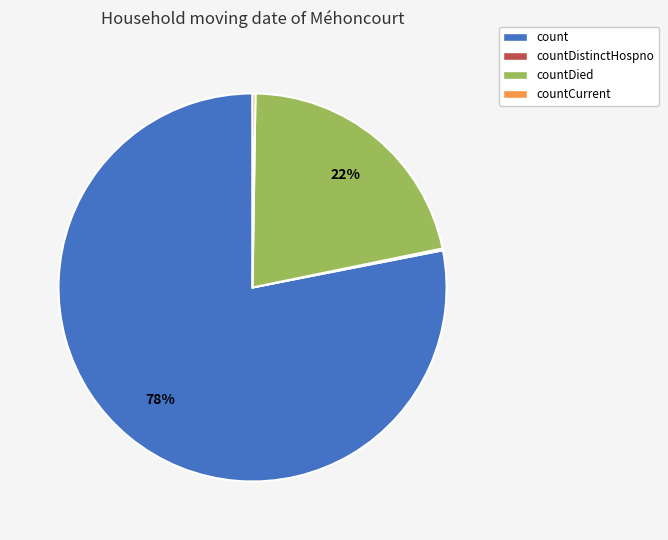

Which slice is the largest?

count